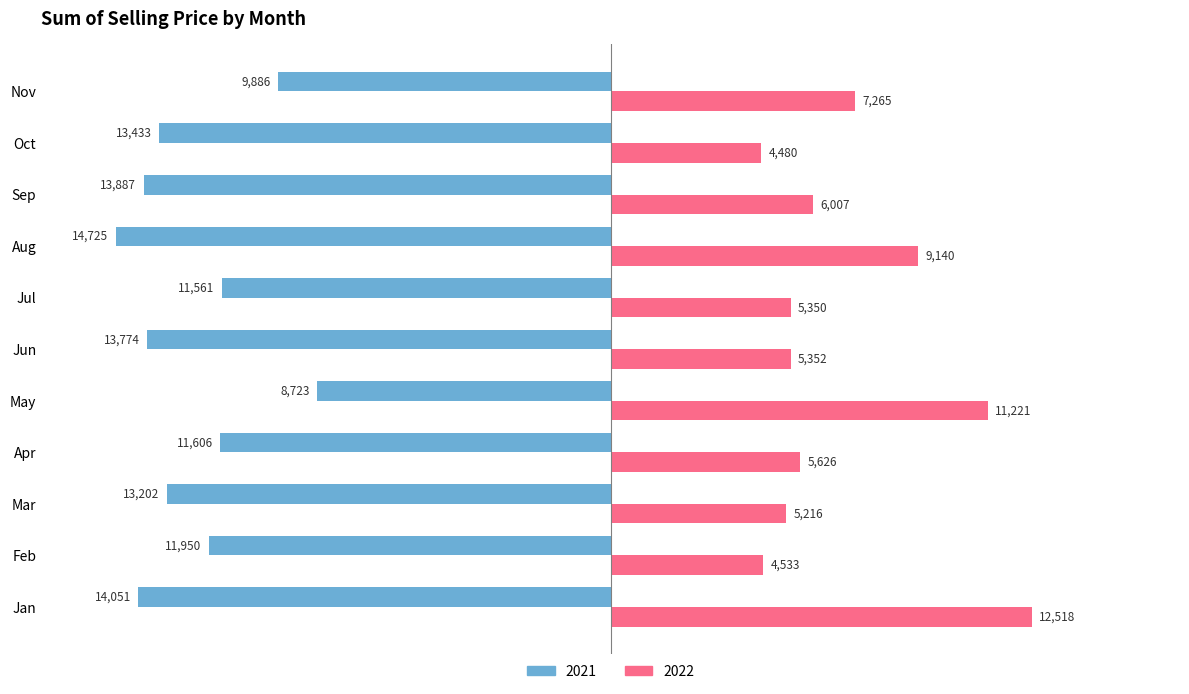

What are all the series names shown in the legend?

2021, 2022